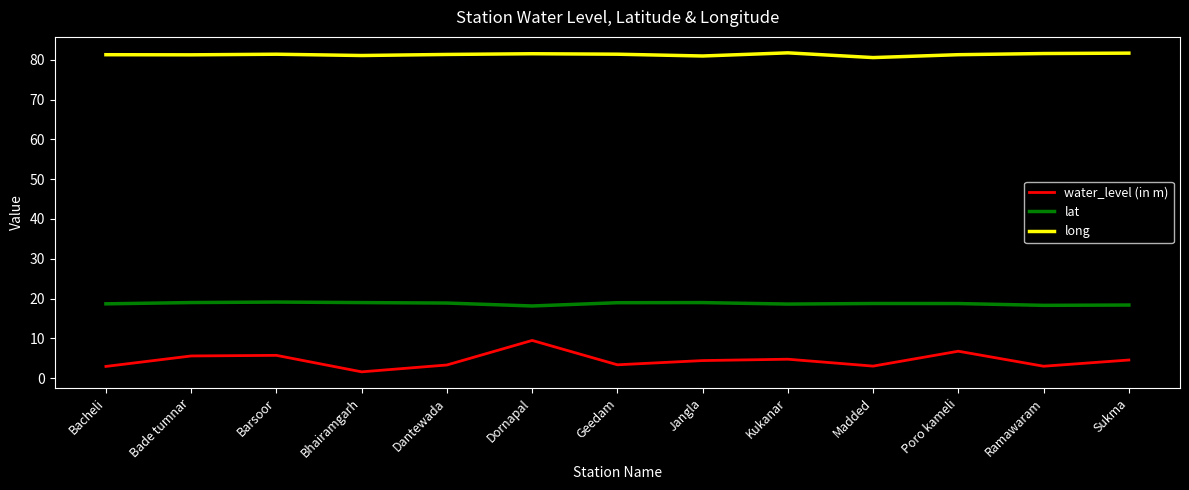

True or false: water_level (in m) has more than 2 points higher than both neighbors.

True